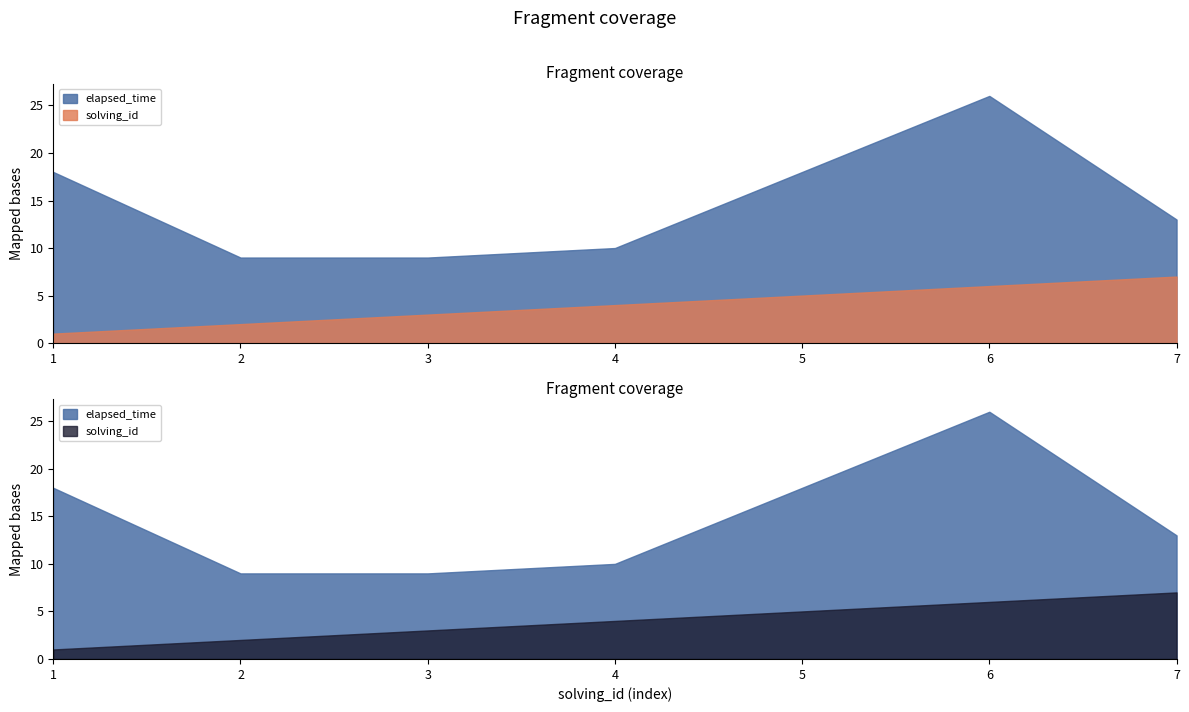

What is the highest value of the solving_id series?

7